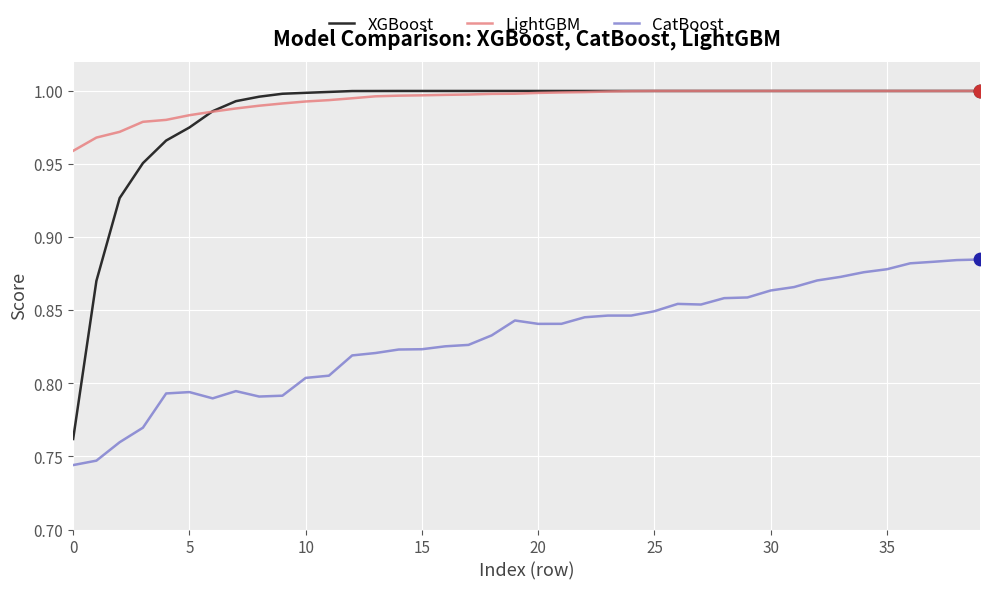

Which series has the widest spread of values?

XGBoost